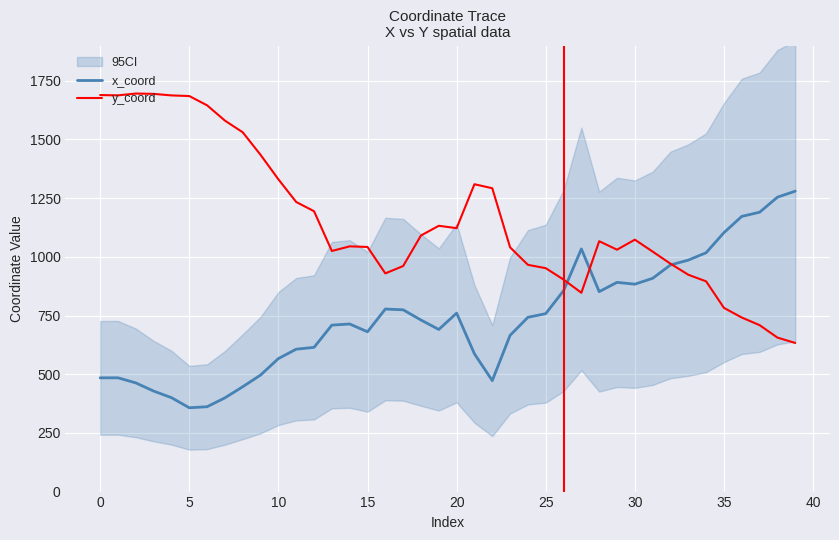

Which category has the highest value in the x_coord series?

39